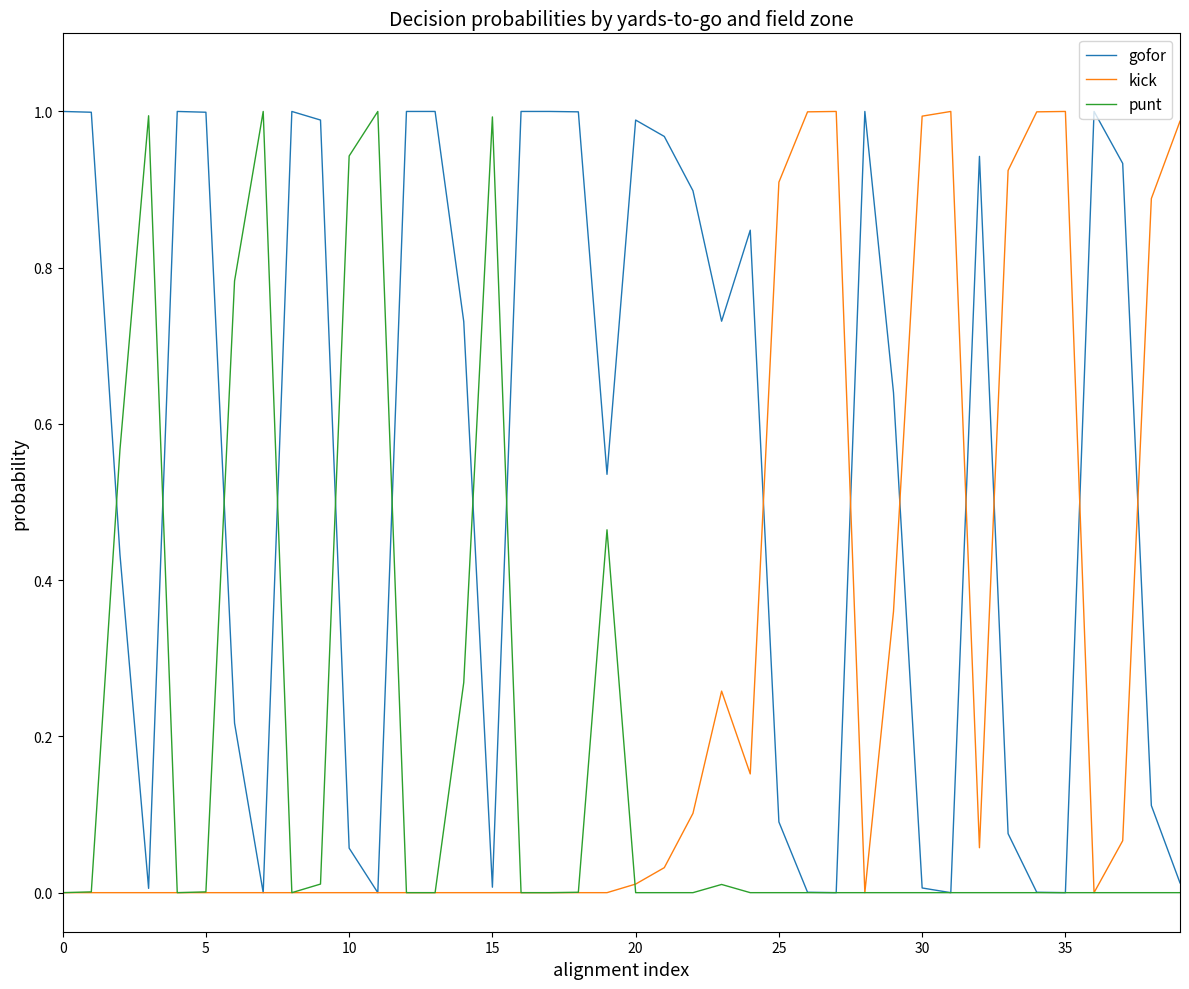

Rank the series by their average value, from lowest to highest.

punt, kick, gofor